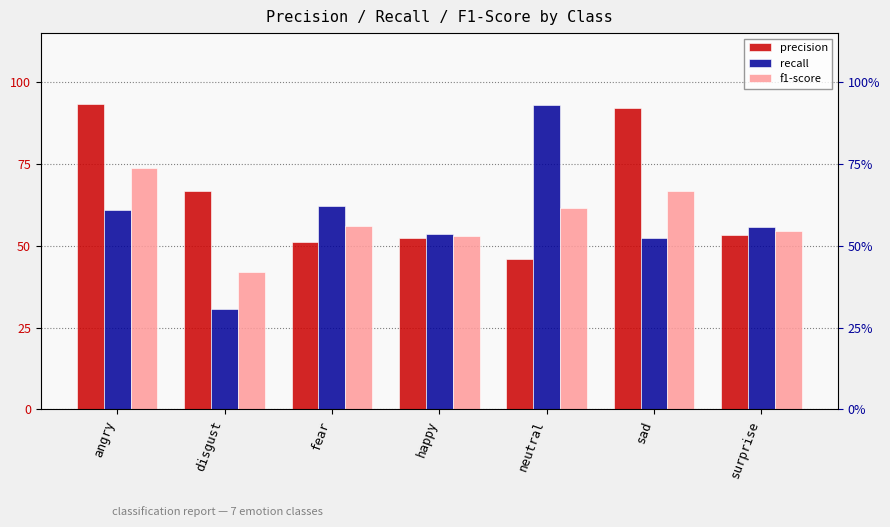

What position from the left is surprise?

7